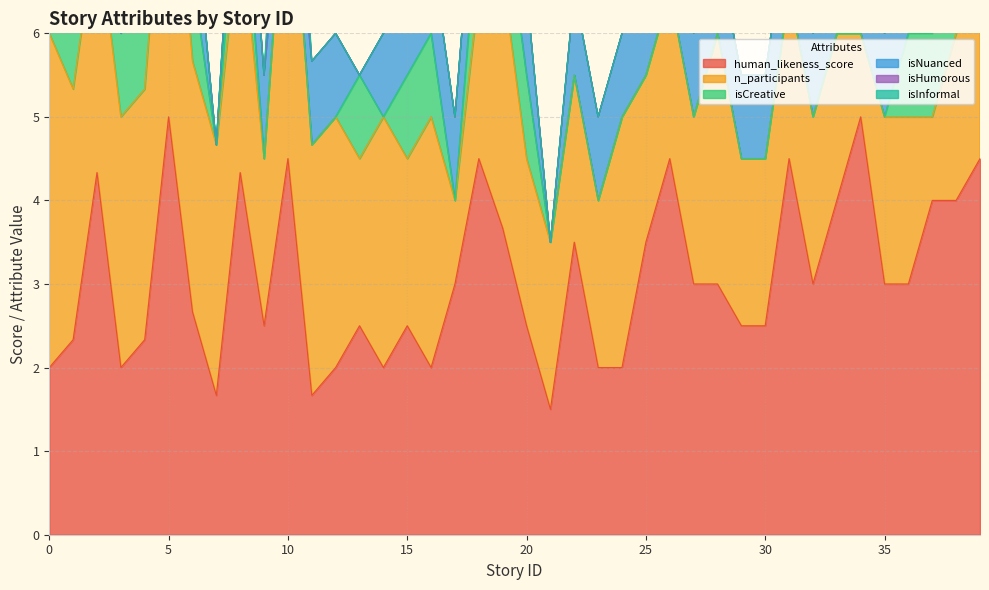

Between which two adjacent categories do isInformal and isNuanced first intersect?

9 and 10